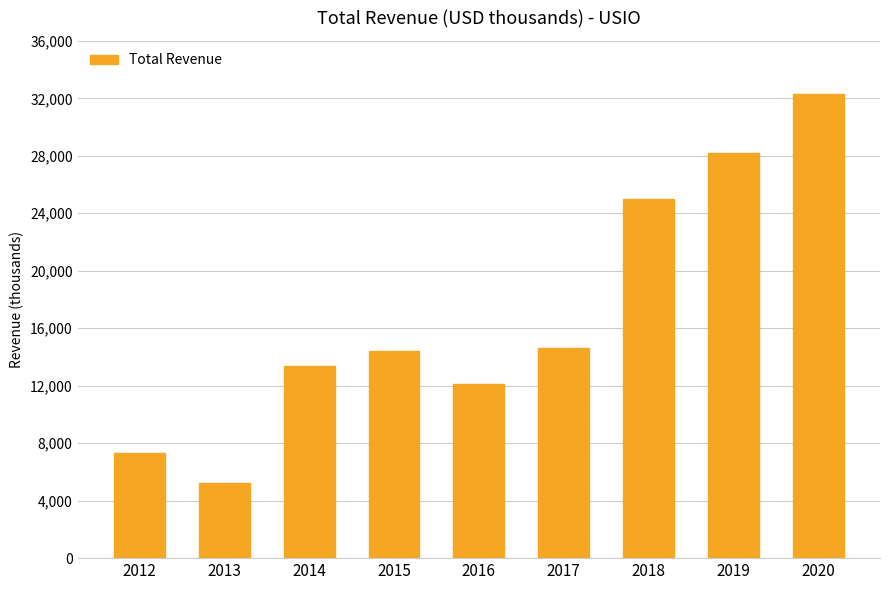

What is the ratio of the value at 2014 to the value at 2013?

2.6